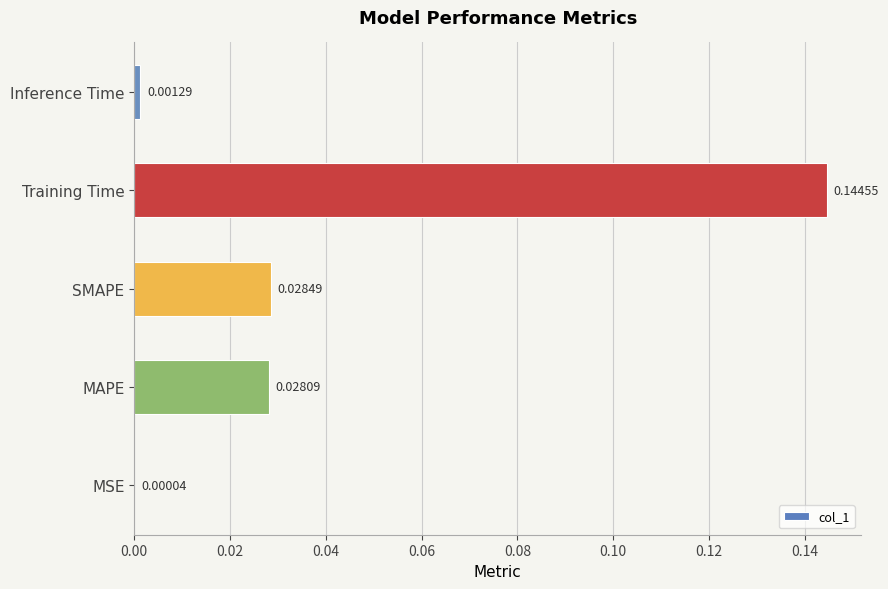

Count the number of data series in this chart.

1